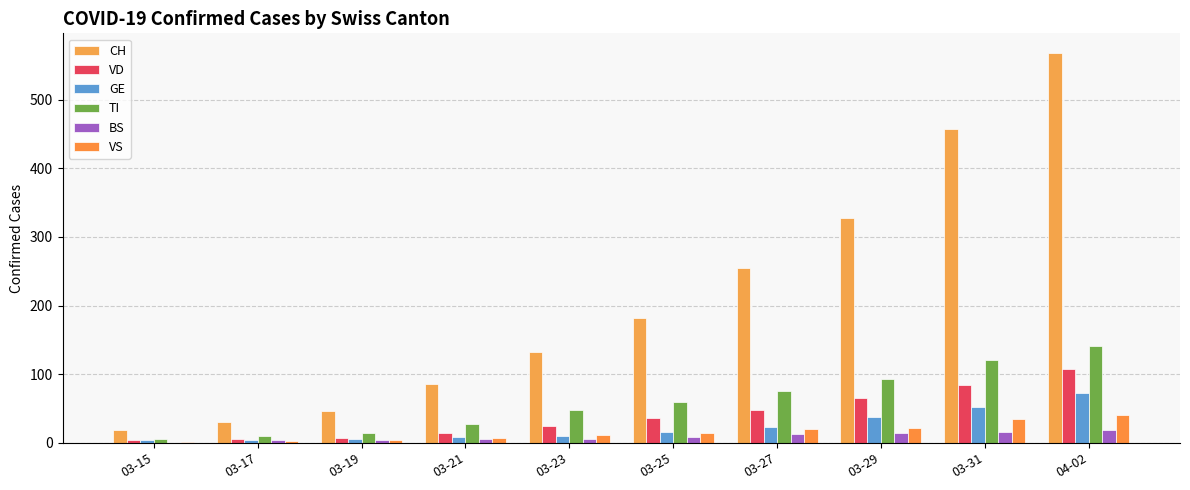

What is the average value of the TI series?

60